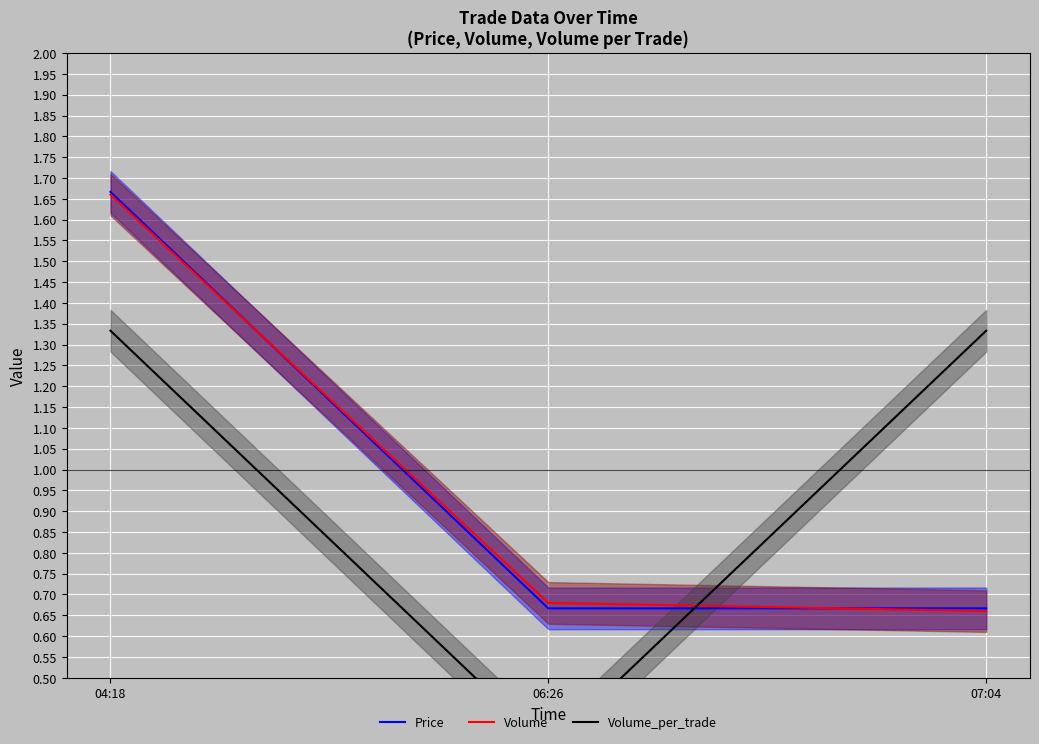

At which category is the sum across all series the highest?

04:18